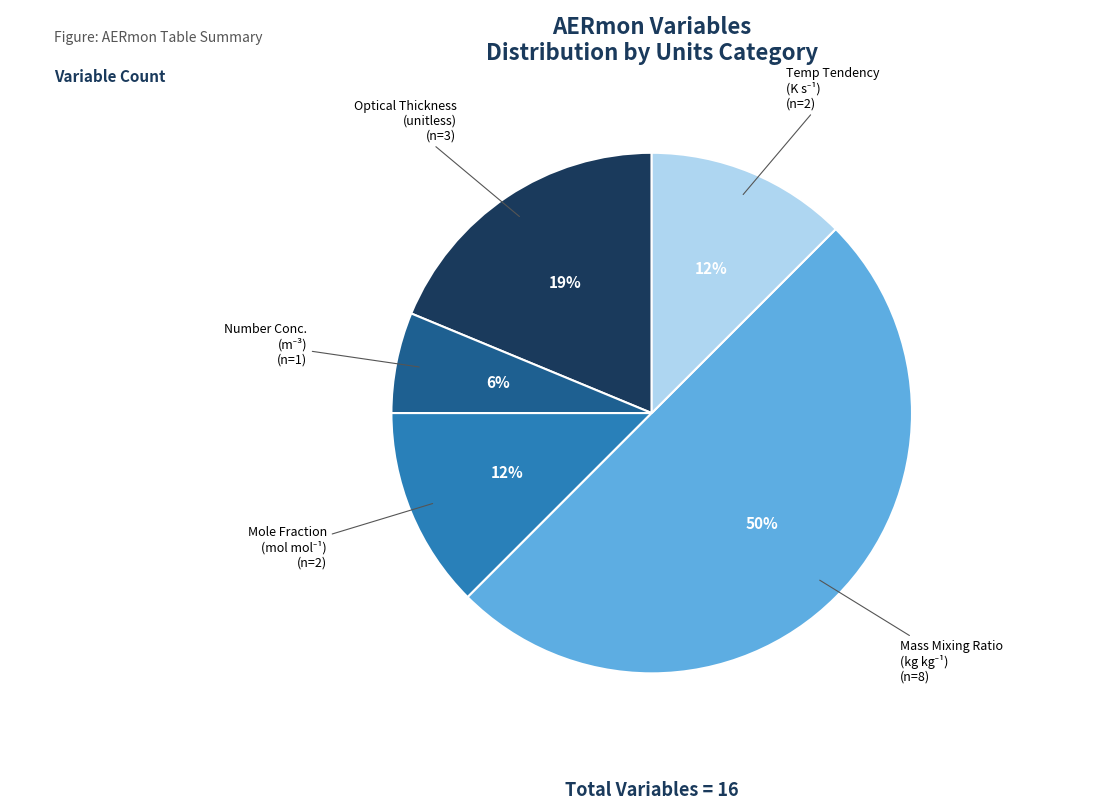

How many slices are in this pie chart?

5